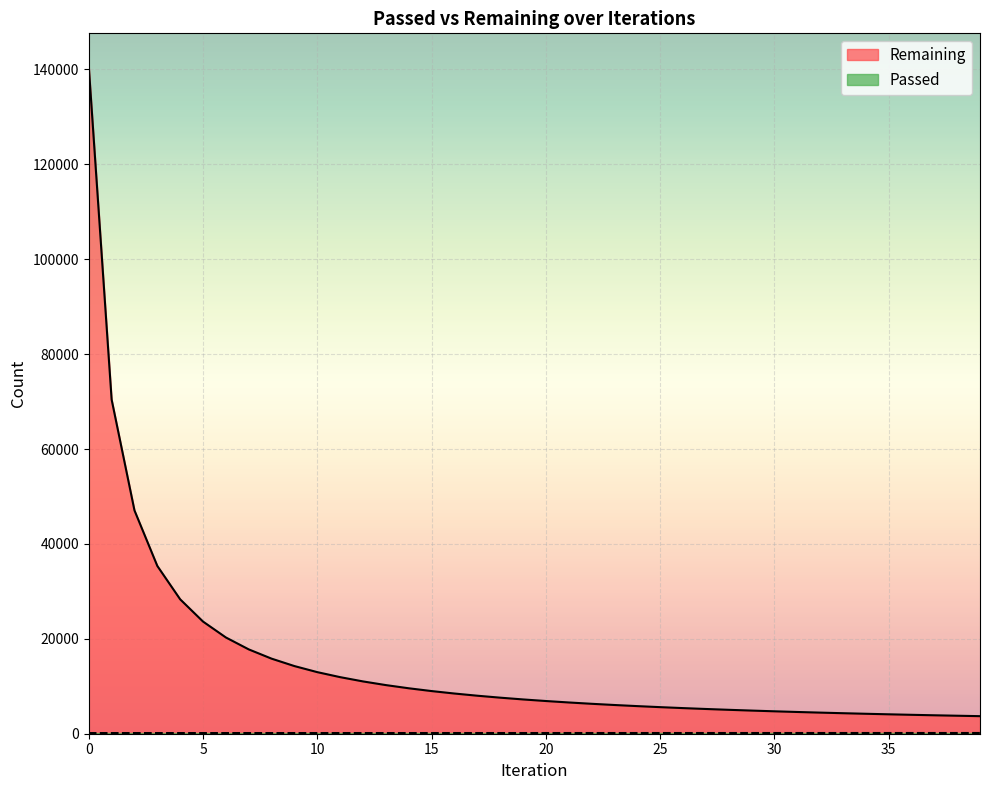

Reading left to right, extract all data points from this chart.

Remaining: 0=140583	1=70425	2=47060	3=35357	4=28325	5=23635	6=20285	7=17774	8=15820	9=14257	10=12978	11=11924	12=11023	13=10250	14=9579	15=8991	16=8473	17=8012	18=7600	19=7228	20=6893	21=6588	22=6309	23=6054	24=5819	25=5602	26=5401	27=5214	28=5040	29=4878	30=4726	31=4583	32=4449	33=4324	34=4205	35=4093	36=3986	37=3886	38=3792	39=3701
Passed: 0=140	1=141	2=141	3=141	4=142	5=142	6=142	7=143	8=143	9=144	10=144	11=144	12=145	13=145	14=145	15=146	16=146	17=146	18=147	19=147	20=147	21=148	22=148	23=148	24=149	25=149	26=149	27=150	28=150	29=150	30=151	31=151	32=151	33=152	34=152	35=152	36=153	37=153	38=153	39=154